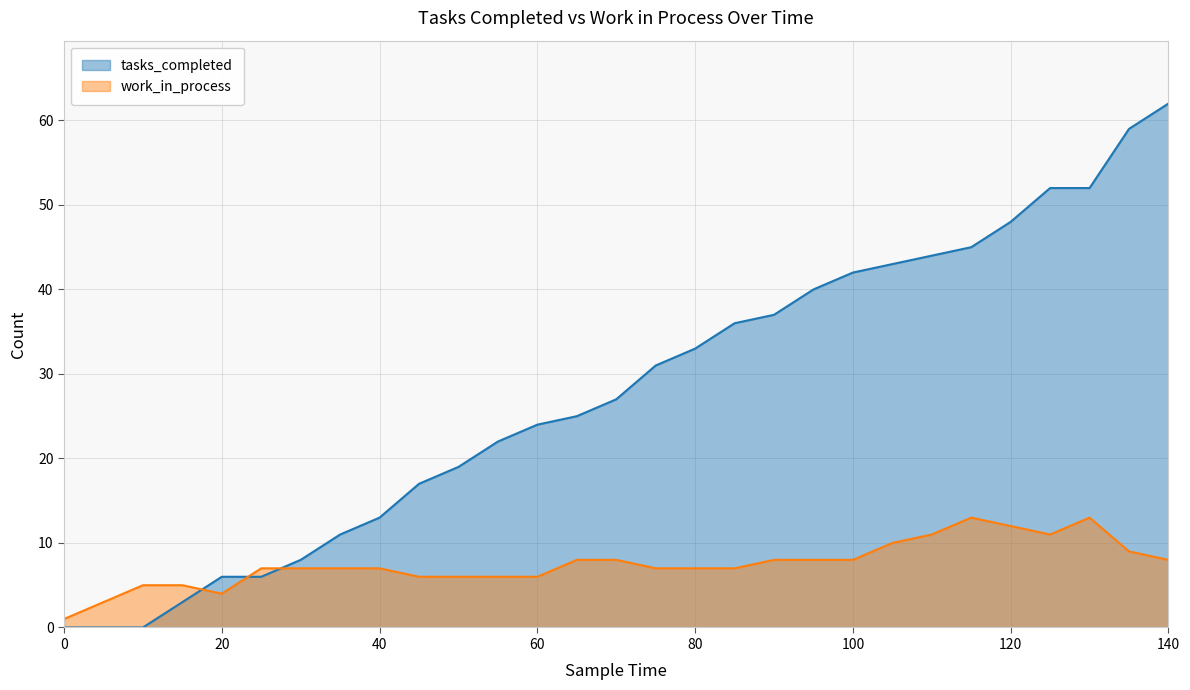

Reading left to right, list all the values displayed in this chart.

tasks_completed: 0	0	0	3	6	6	8	11	13	17	19	22	24	25	27	31	33	36	37	40	42	43	44	45	48	52	52	59	62
work_in_process: 1	3	5	5	4	7	7	7	7	6	6	6	6	8	8	7	7	7	8	8	8	10	11	13	12	11	13	9	8